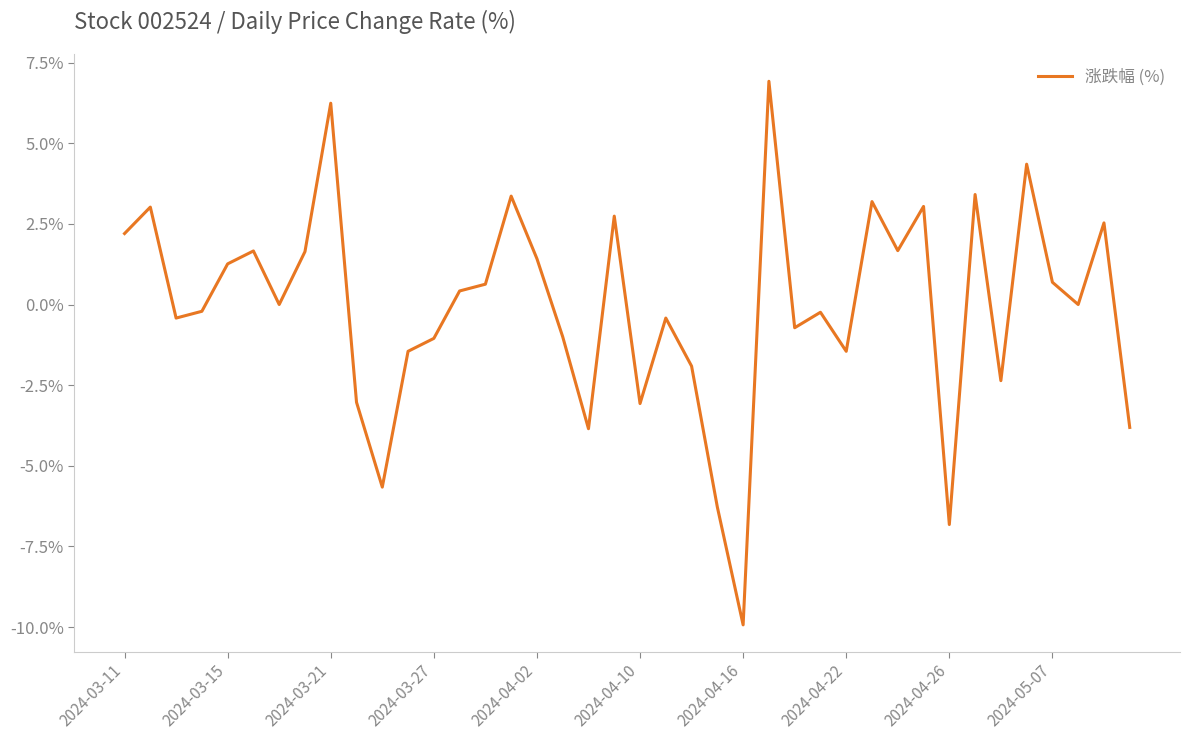

What is the minimum value shown in the chart?

-9.9